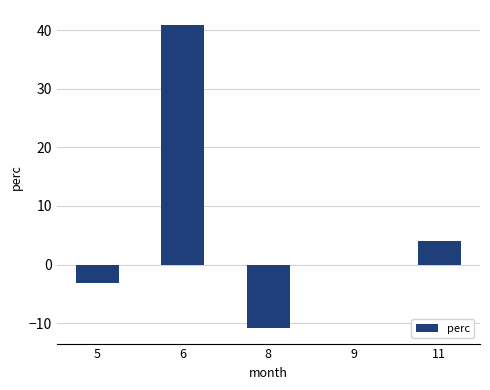

True or false: the data shows -5.1 at 5.

False